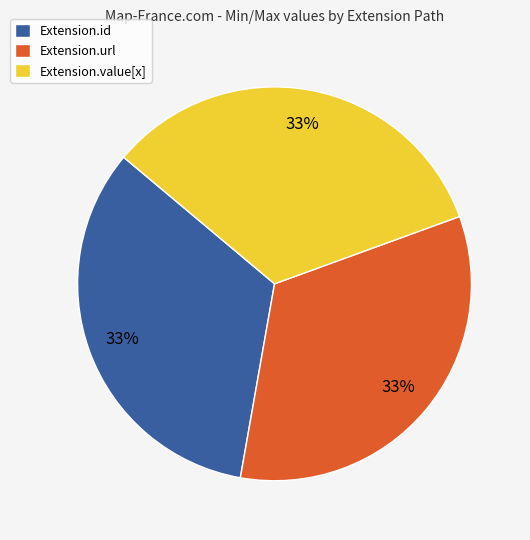

Does Extension.value[x] represent more than half of the total?

No